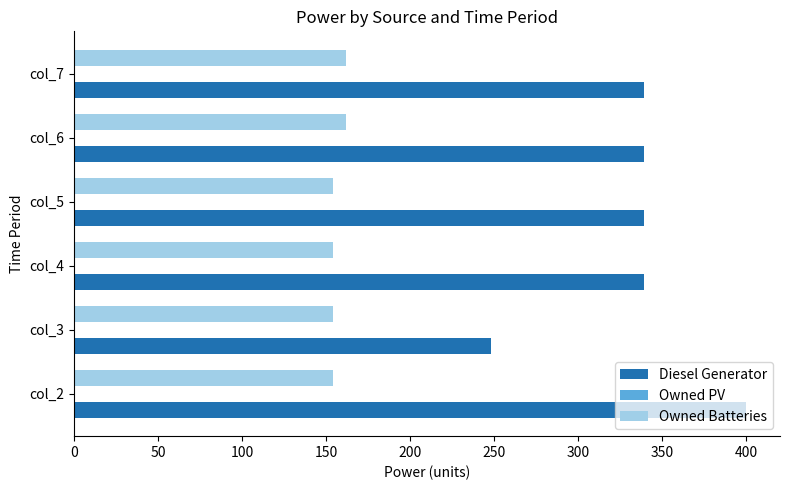

Rank the series by their average value, from highest to lowest.

Diesel Generator, Owned Batteries